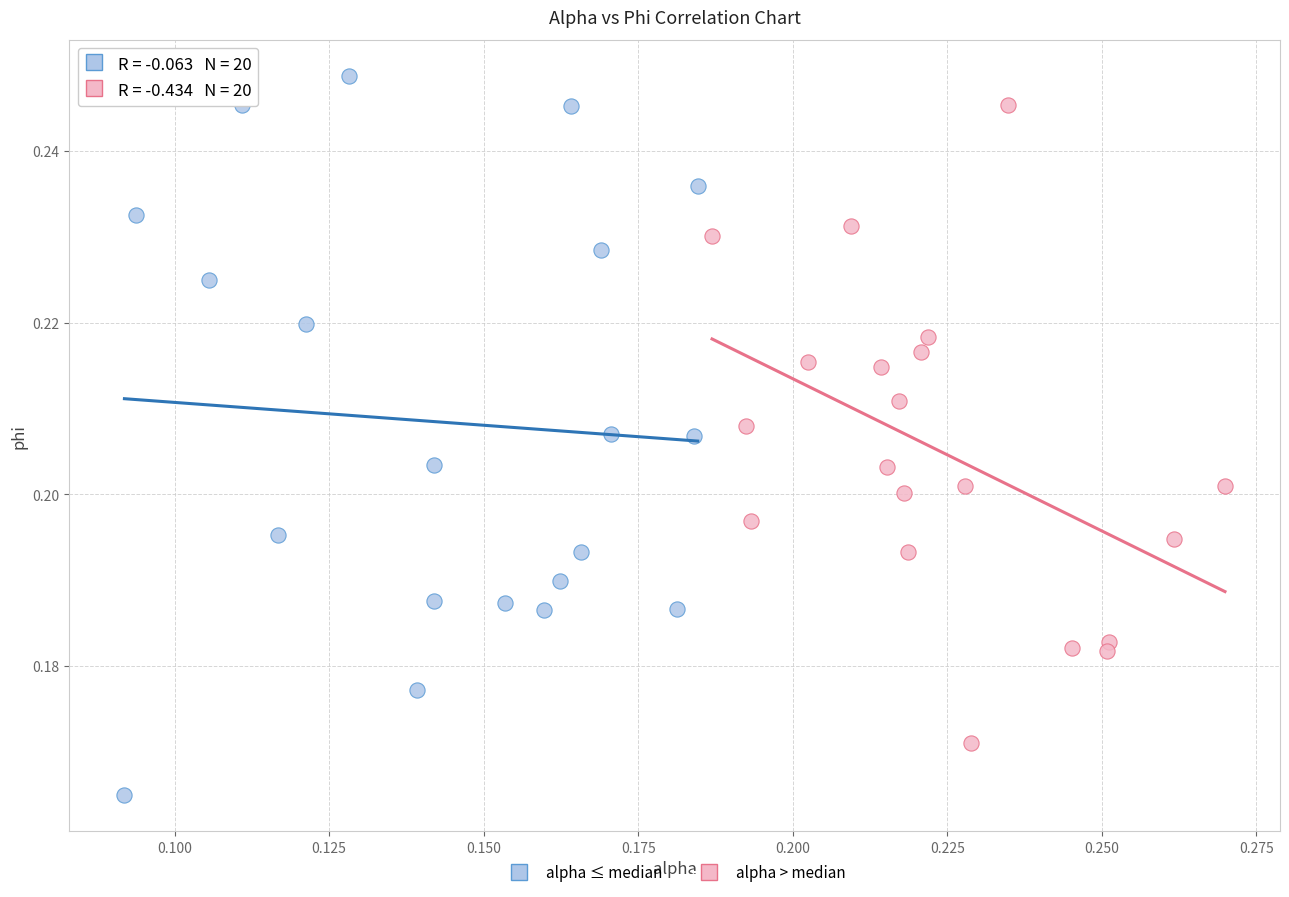

Which series contains the lowest Y value?

alpha ≤ median